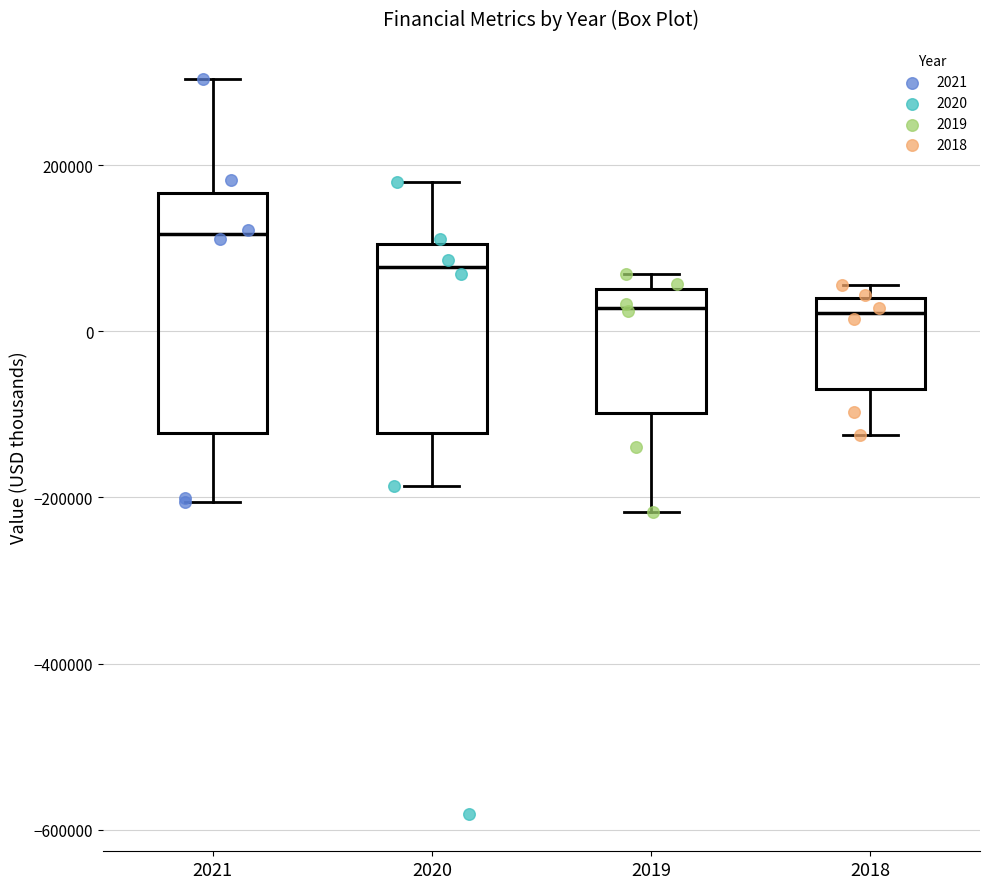

Reading left to right, transcribe this box plot: for each box, give where its median line is, the range the box spans, and where its two whiskers end, as read against the y-axis. The values are not printed on the chart, so give them approximately, as read against the axis.

2021: median 120000, box -120000 to 160000, whiskers -200000 to 300000
2020: median 80000, box -120000 to 100000, whiskers -180000 to 180000
2019: median 20000, box -100000 to 60000, whiskers -220000 to 60000 (just above the box's upper edge)
2018: median 20000, box -60000 to 40000, whiskers -120000 to 60000